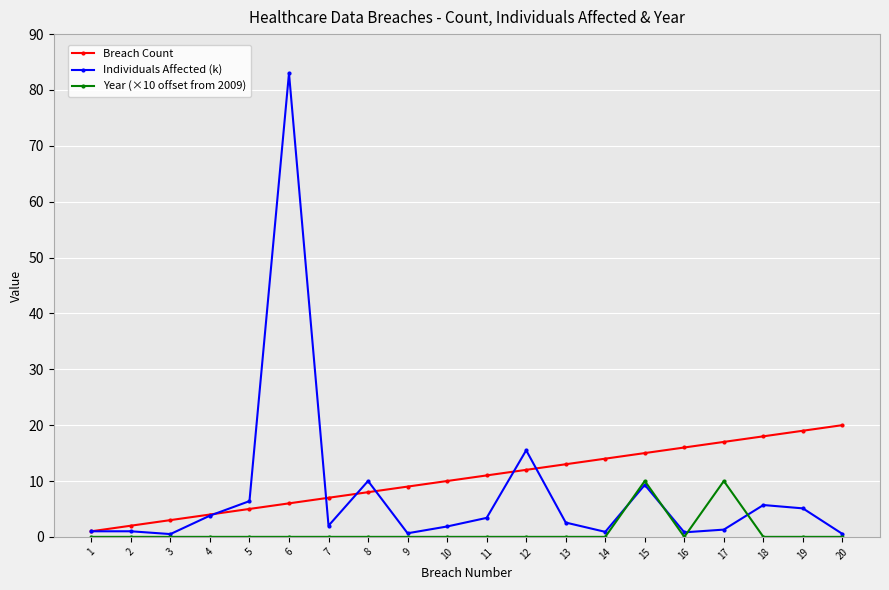

What is the average value of the Individuals Affected (k) series?

7.8